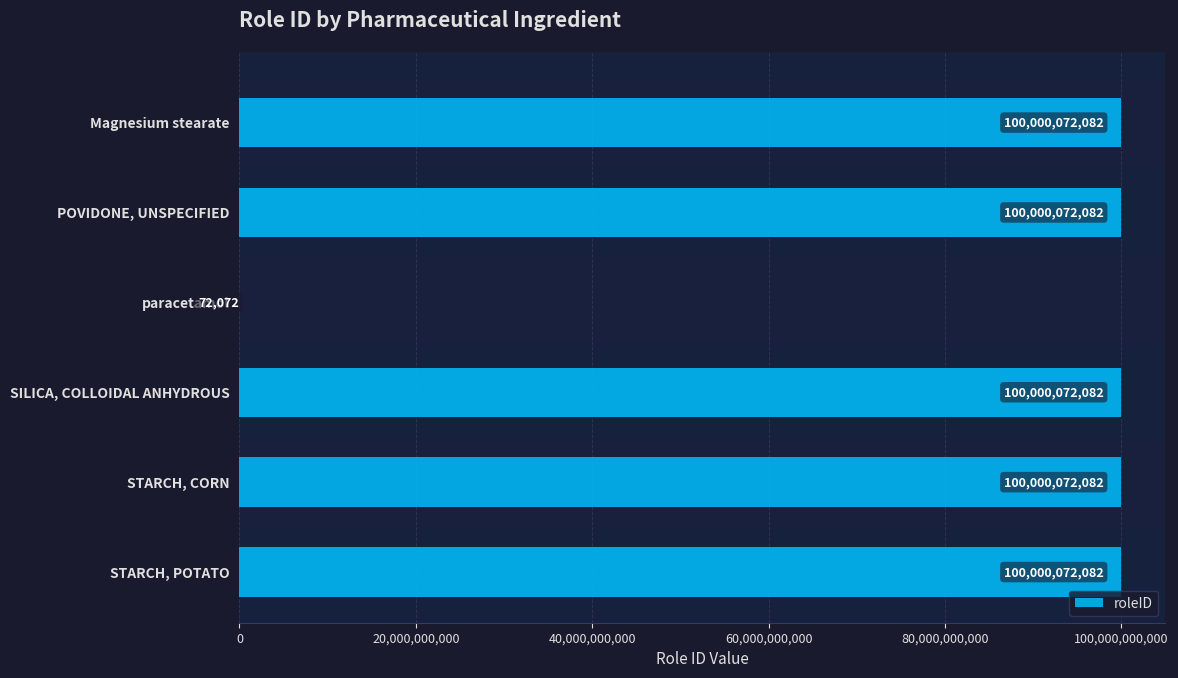

The chart shows a value of 179933043112 at STARCH, POTATO. True or false?

False